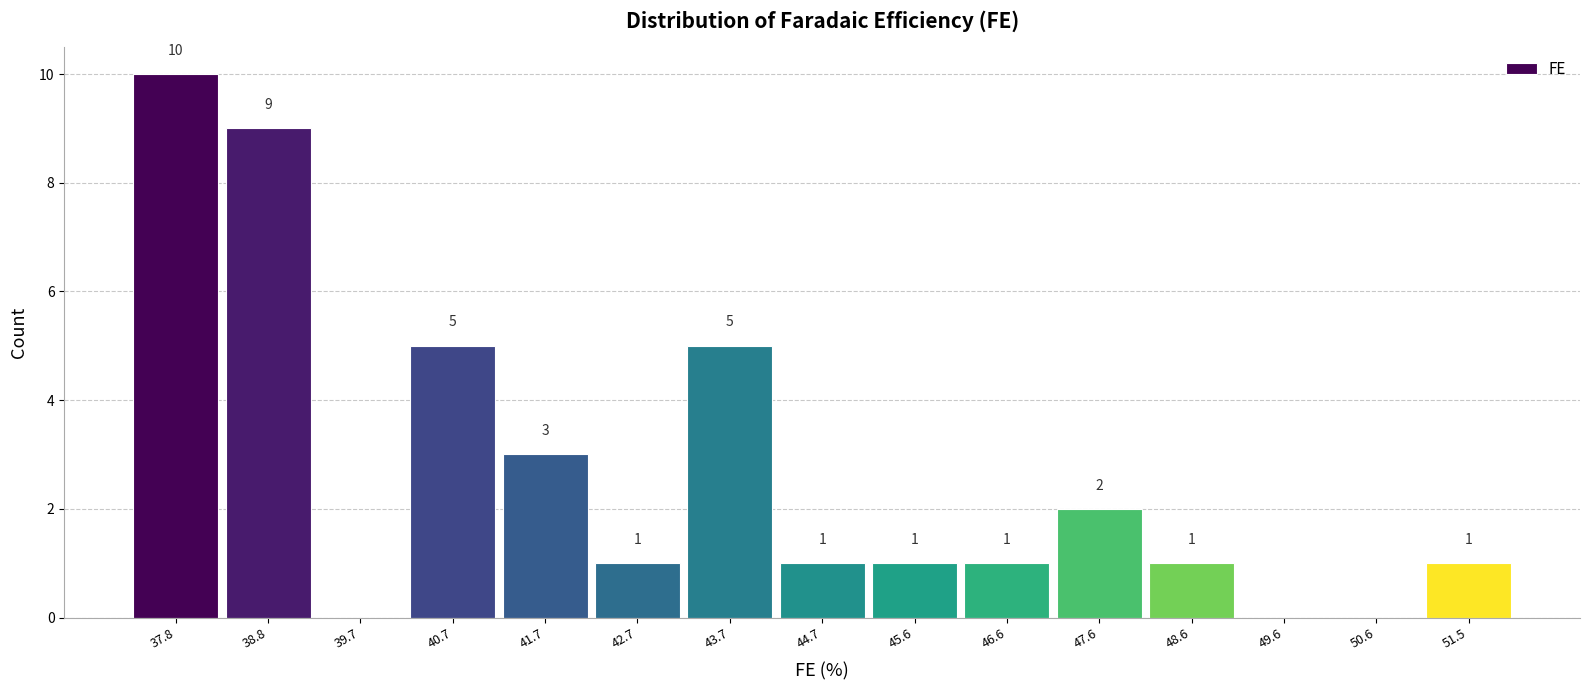

Over which range of the x-axis is the bar tallest?

37.3 to 38.3